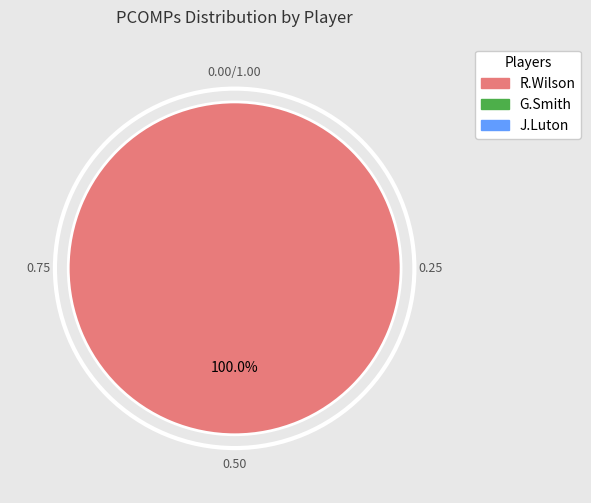

Does any single category account for the majority?

Yes